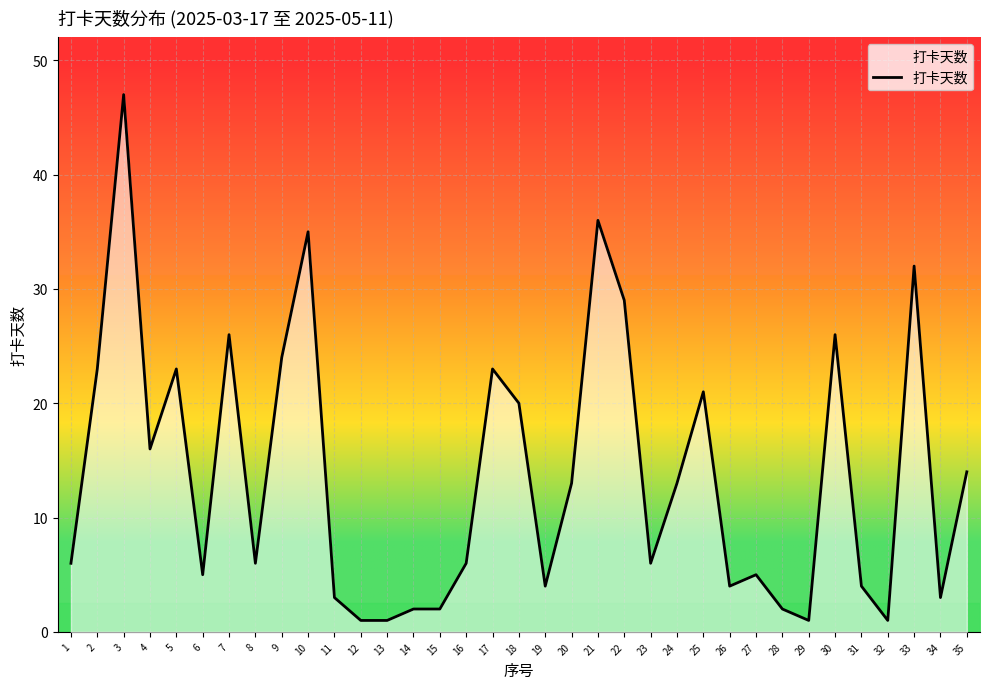

True or false: the data shows 47 at 3.

True